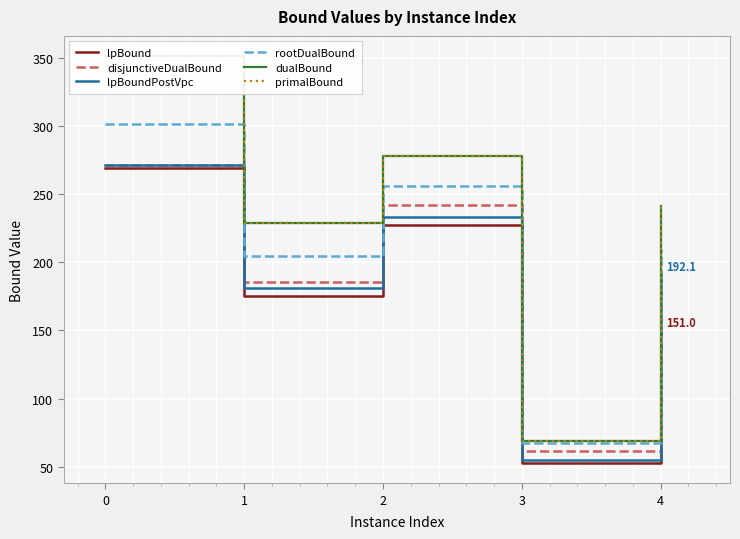

True or false: disjunctiveDualBound has more than 2 interior local peaks.

False